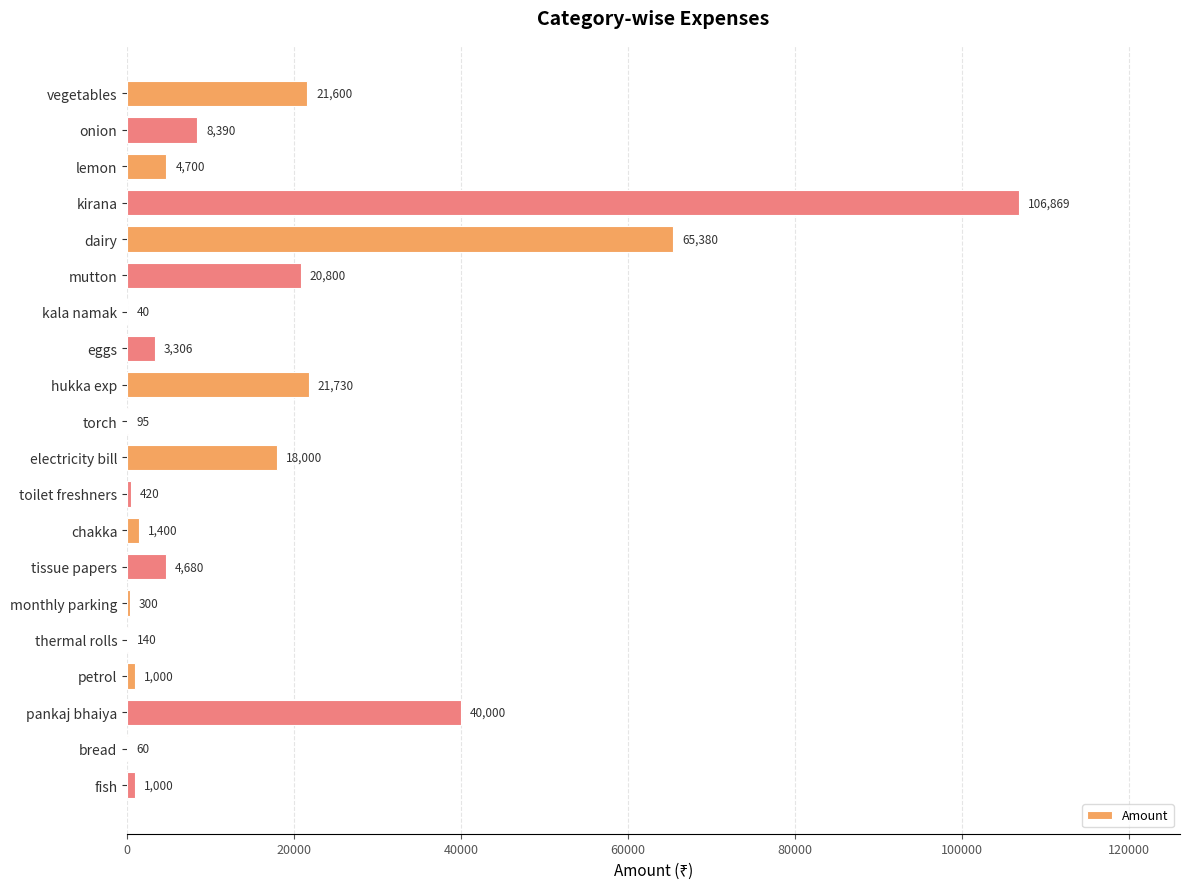

What is the change in value from toilet freshners to monthly parking?

-120